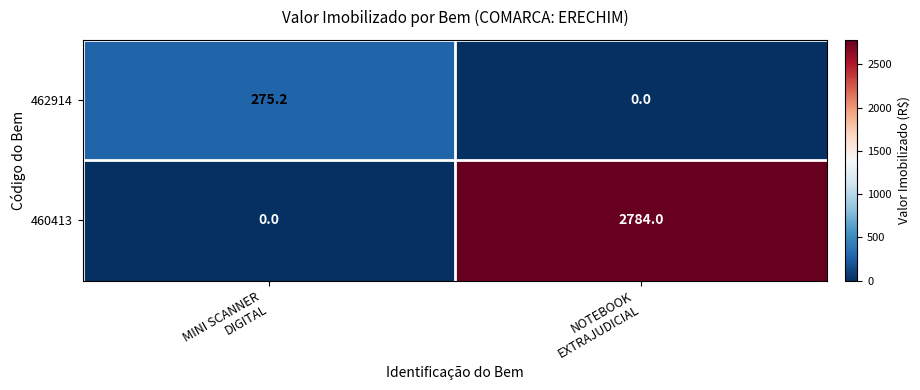

Count the number of data series in this chart.

2